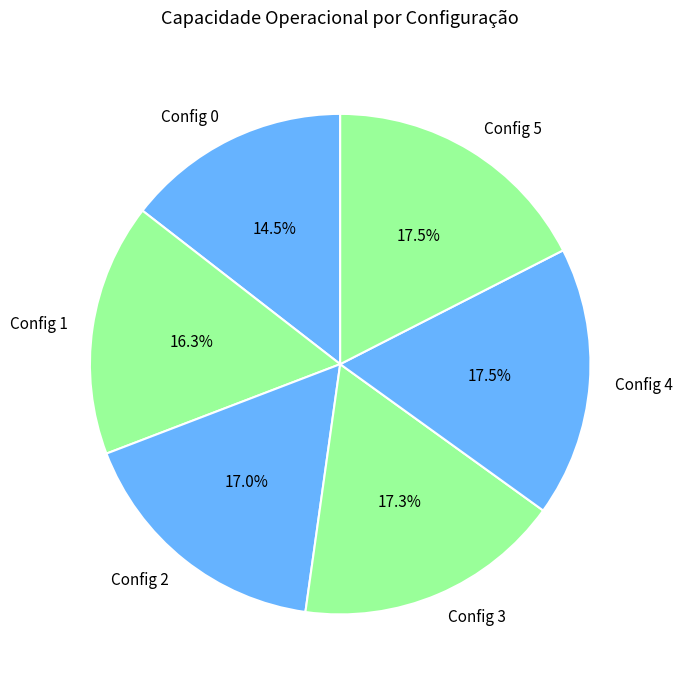

Which has a higher value, Config 1 or Config 5?

Config 5